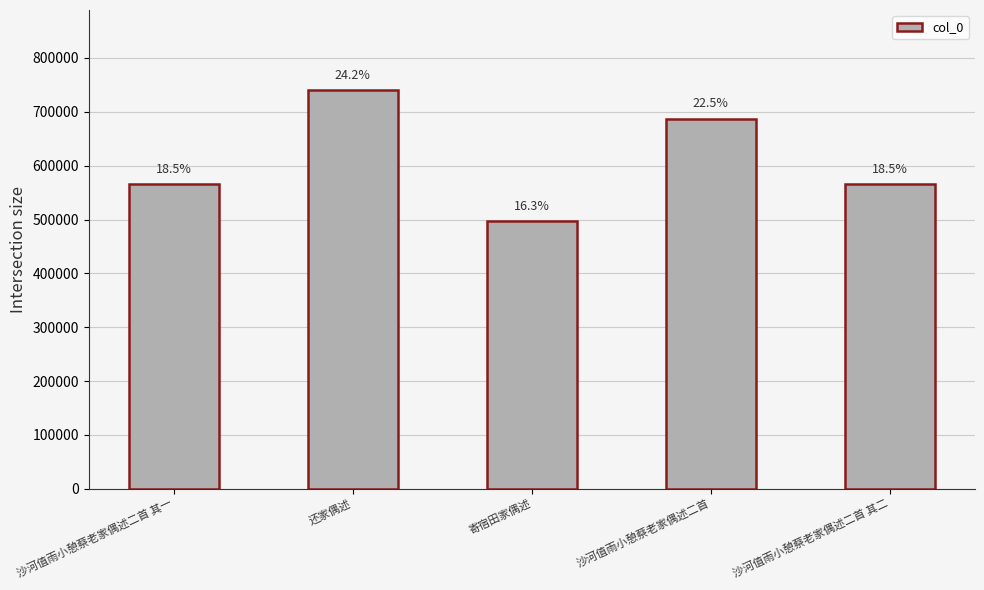

Rank the categories by value from highest to lowest.

还家偶述, 沙河值雨小憩蔡老家偶述二首, 沙河值雨小憩蔡老家偶述二首 其二, 沙河值雨小憩蔡老家偶述二首 其一, 寄宿田家偶述